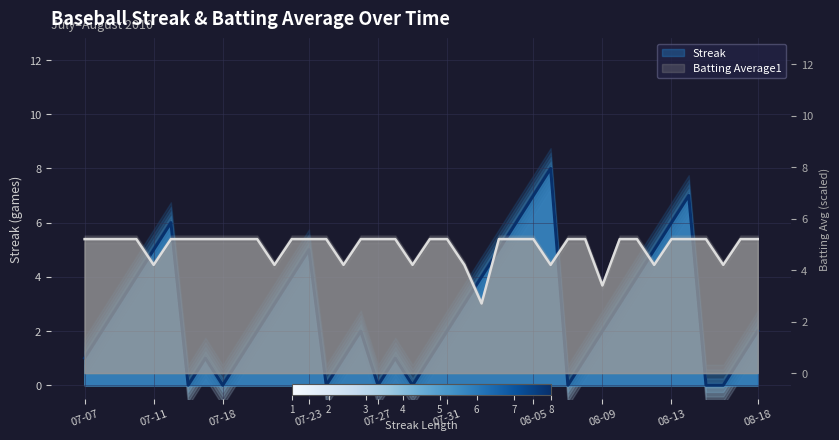

The Streak series shows 6.8 at 2010-08-03. True or false?

False